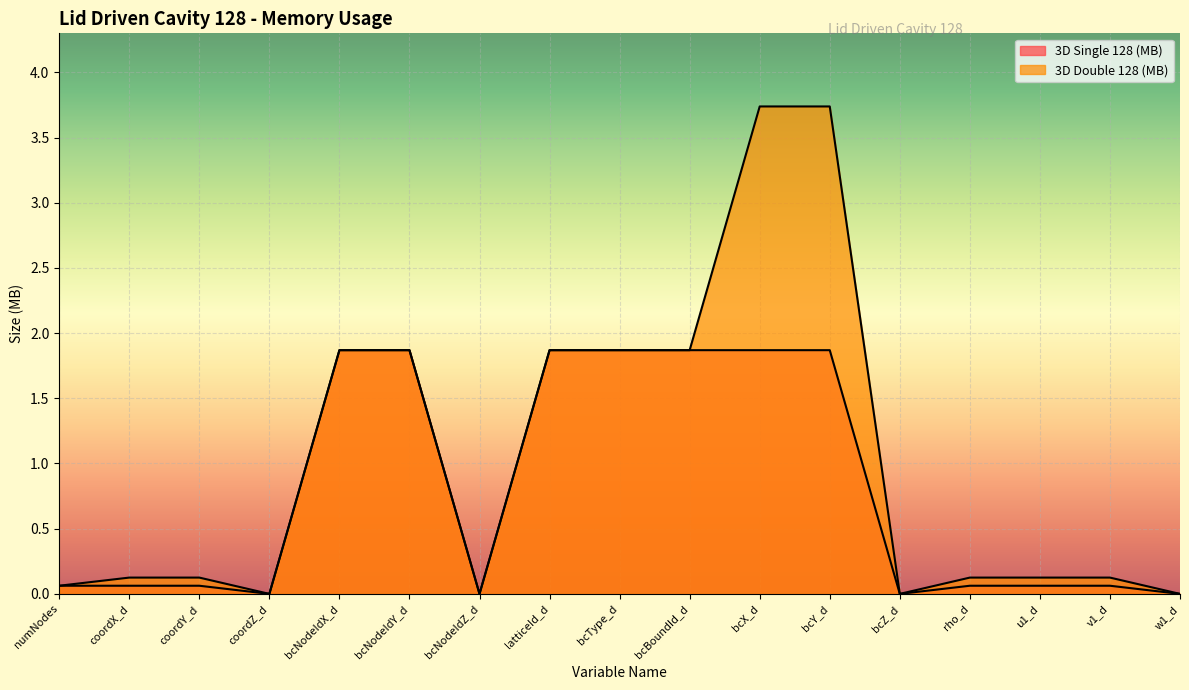

What is the label of the 7th point from the right?

bcX_d